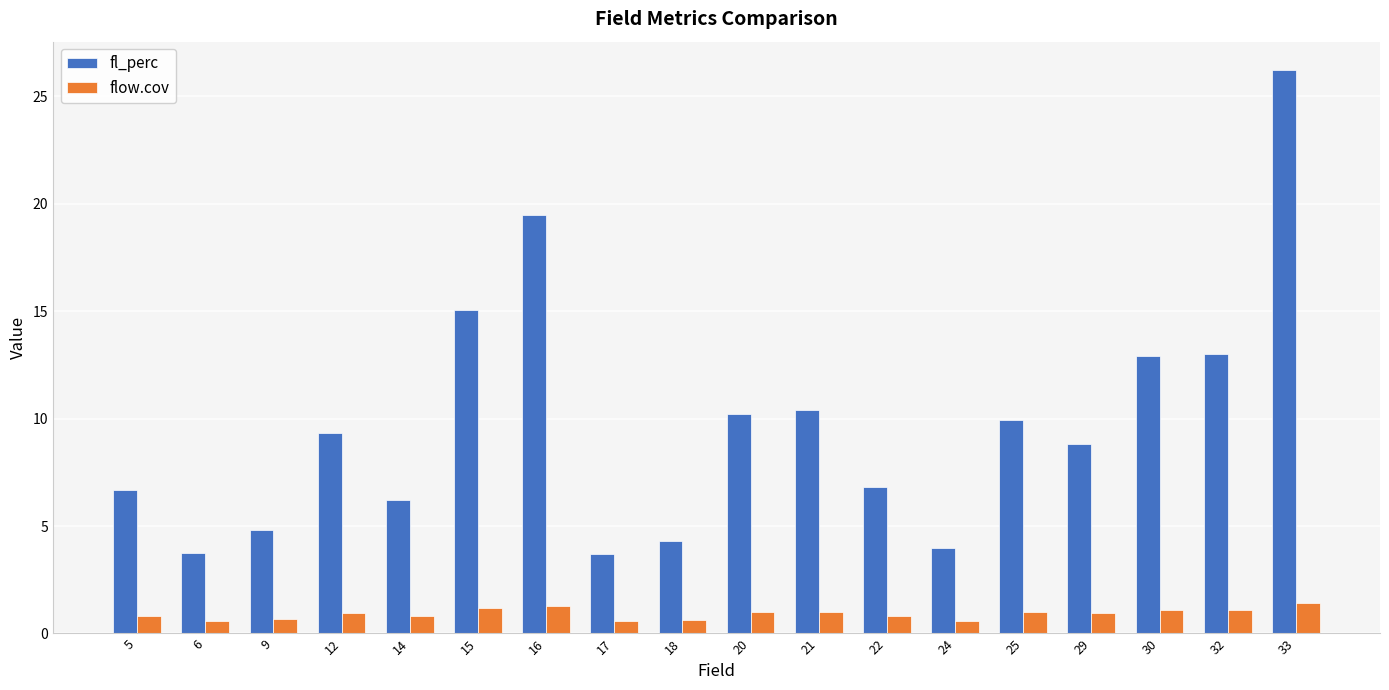

At how many categories does at least one series exceed 1?

18